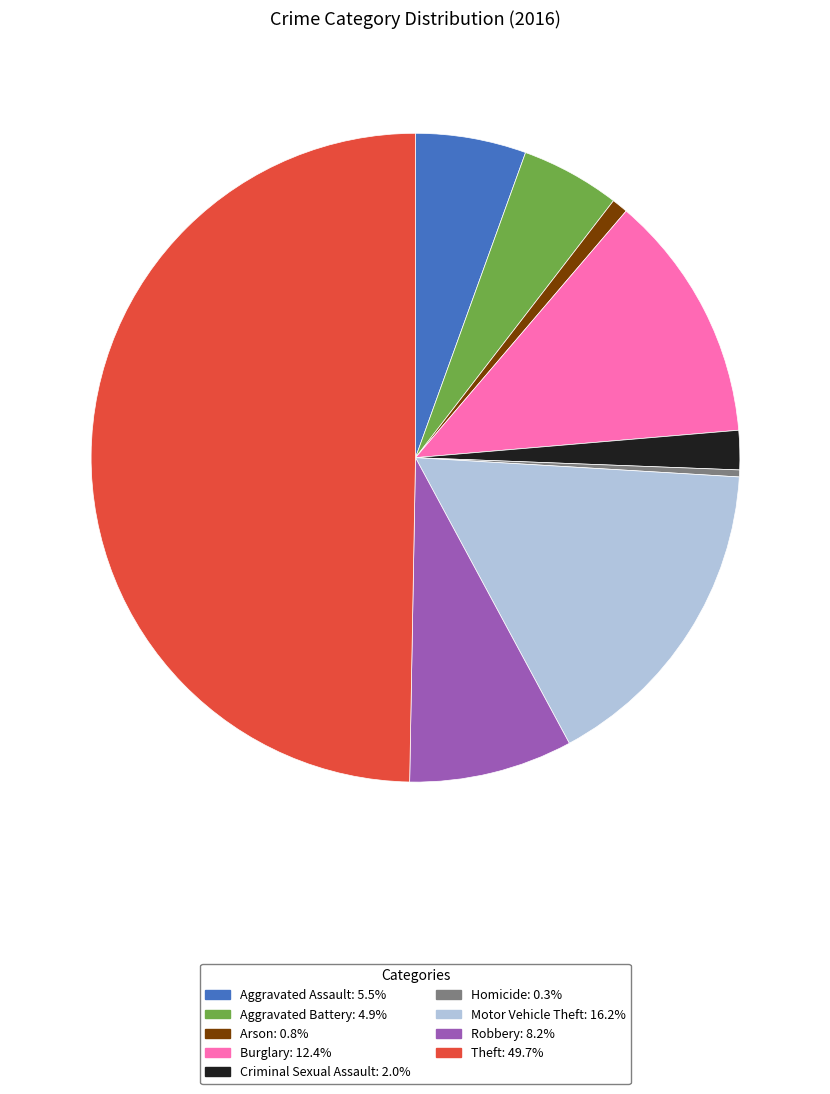

Which has a higher value, Robbery or Homicide?

Robbery